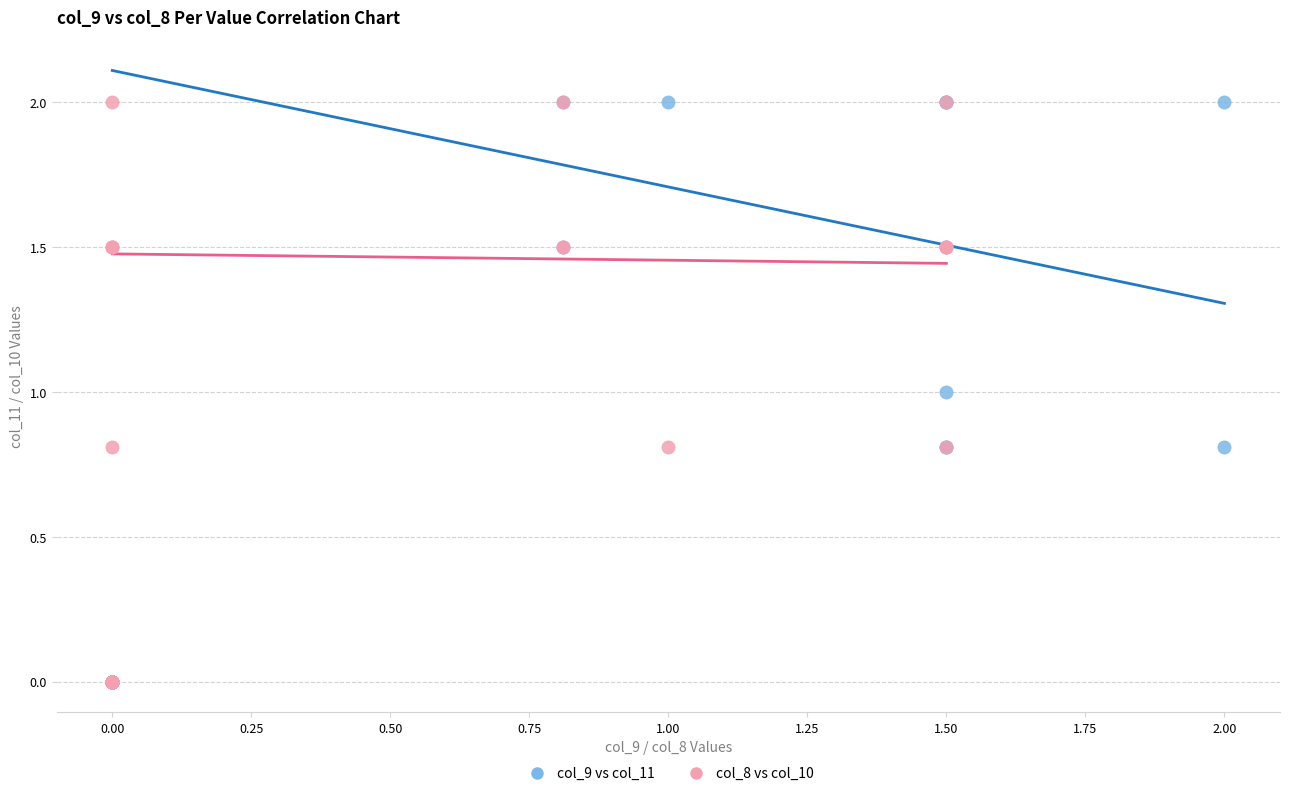

What are all the series names shown in the legend?

col_9 vs col_11, col_8 vs col_10